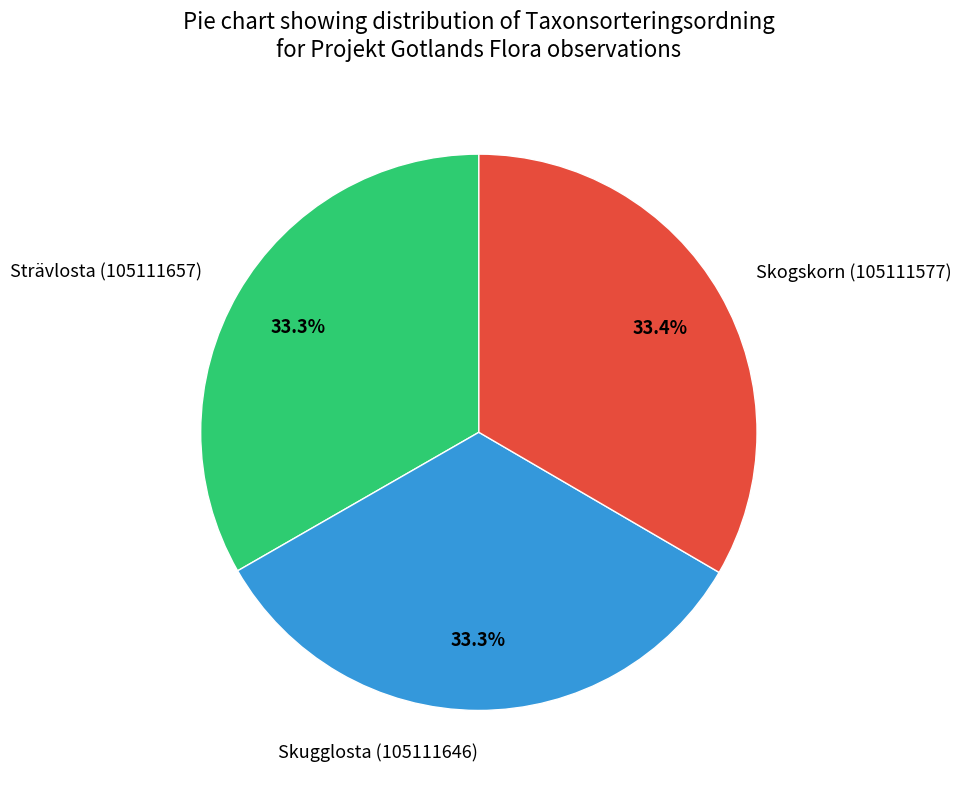

Does Strävlosta (105111657) represent more than half of the total?

No